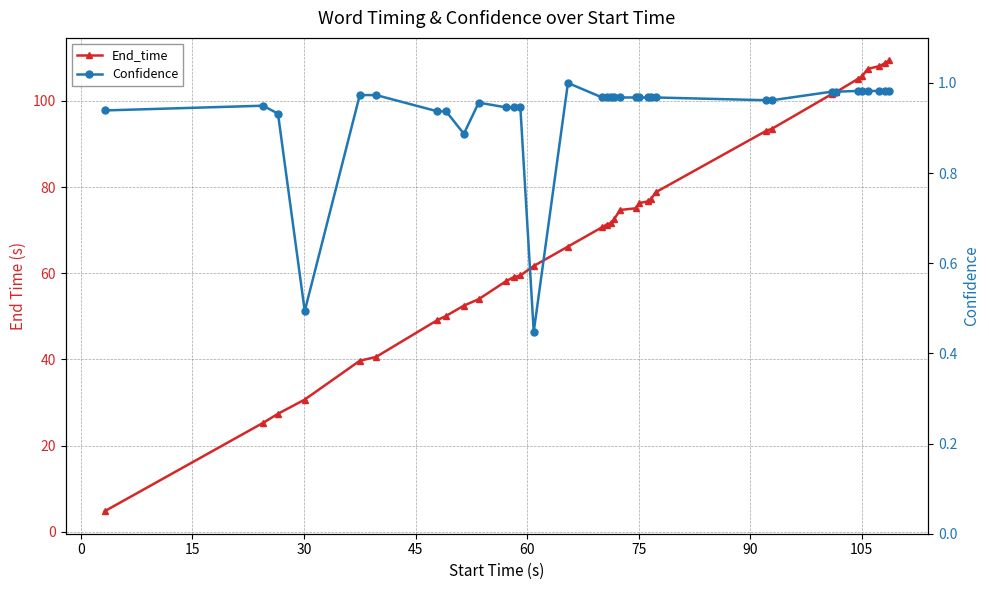

Is the value of Confidence at 32 greater than the value of End_time at 23?

No